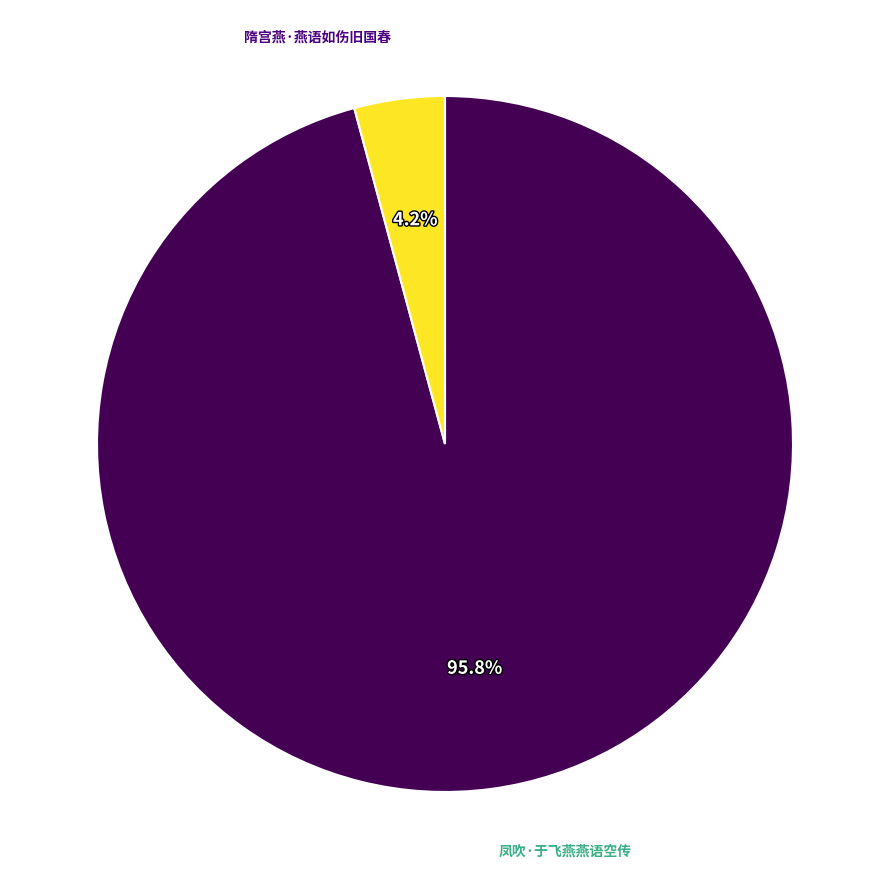

What percentage is the 隋宫燕·燕语如伤旧国春 slice, to the nearest percent?

4%